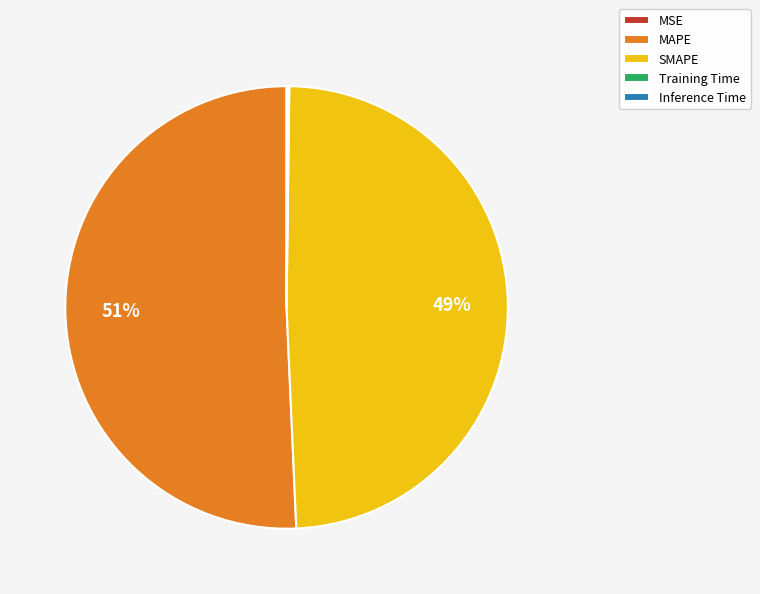

Between SMAPE and MAPE, which is larger?

MAPE